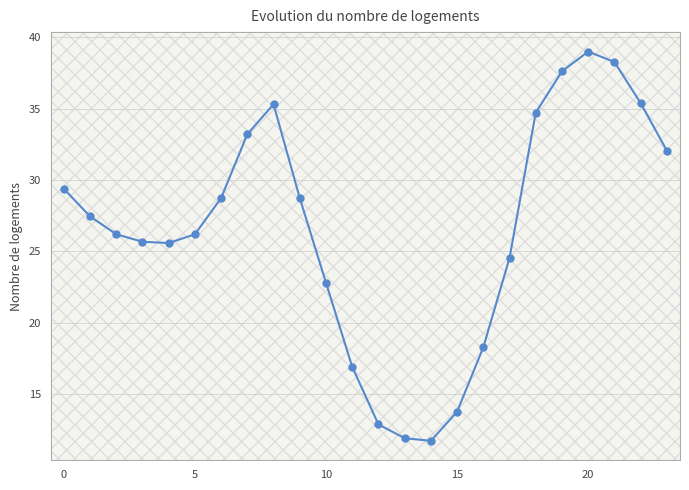

True or false: there are more than 0 points higher than both neighbors.

True